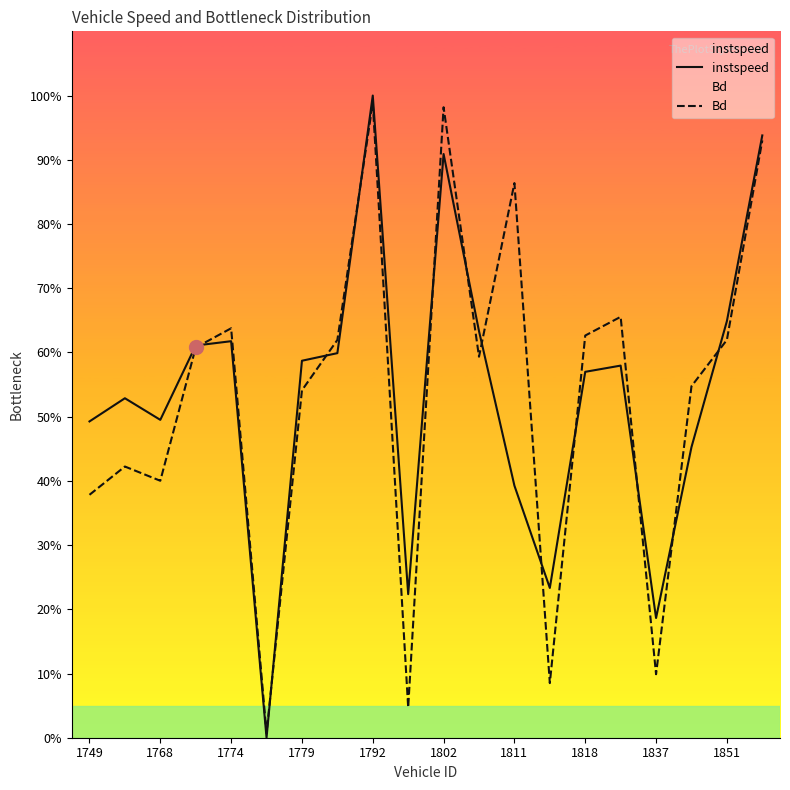

What is the difference between the second highest and second lowest values in the Bd series?

0.9